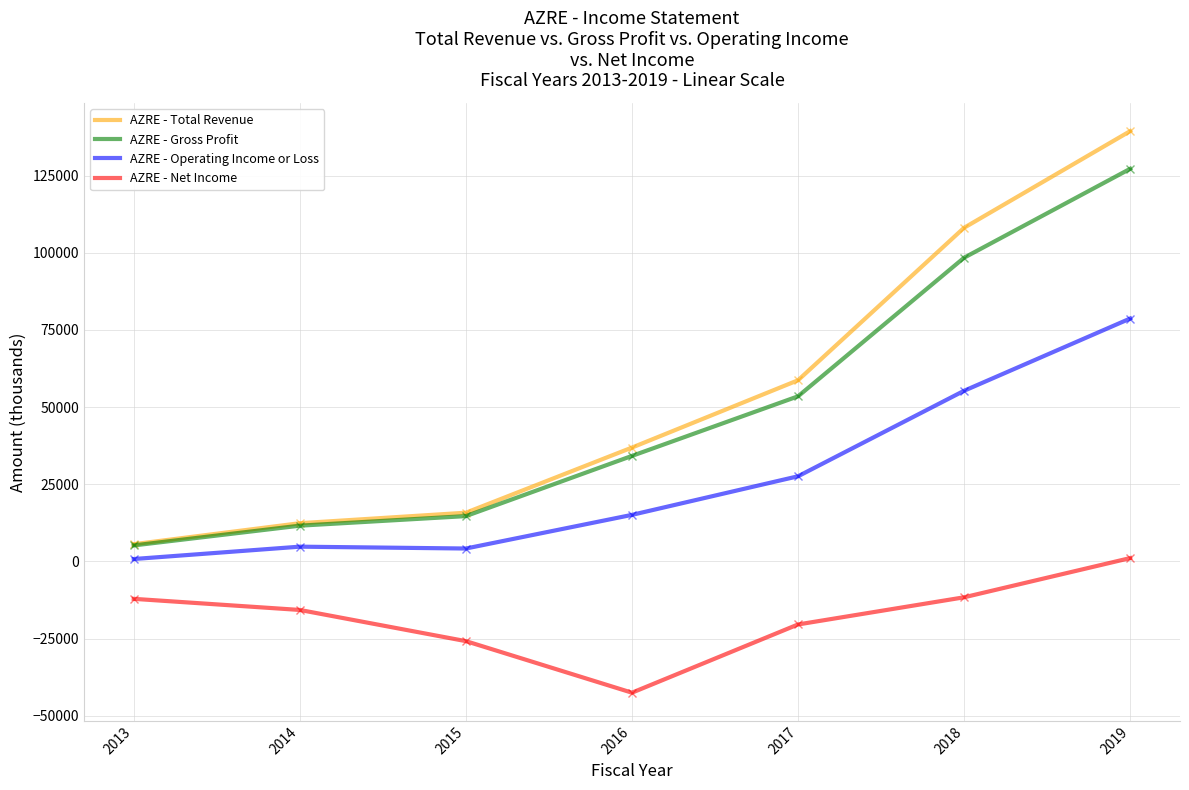

What is the highest value of the AZRE - Net Income series?

1100